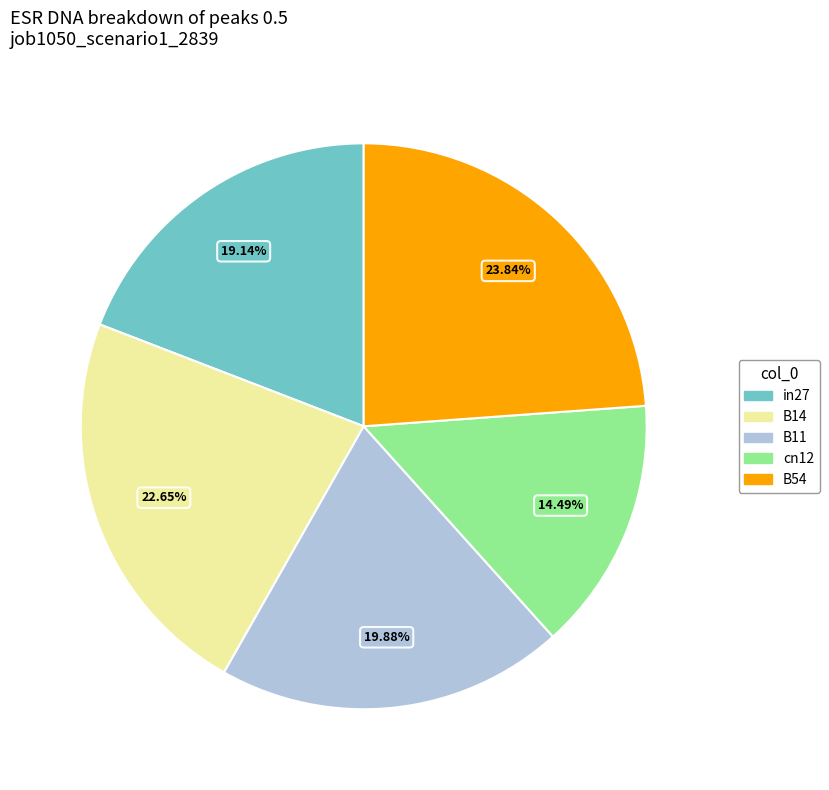

To the nearest percent, what portion does in27 represent?

19%